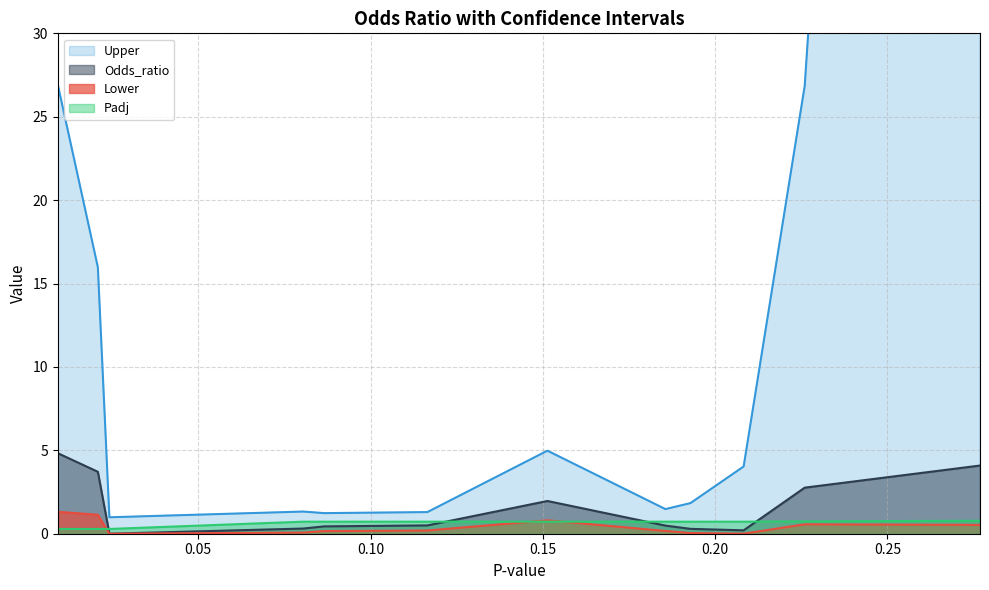

What is the average value of the Lower series?

0.3